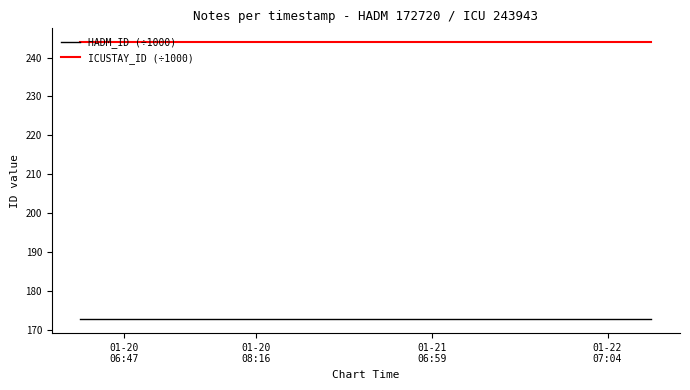

Which series has the largest total across all categories?

ICUSTAY_ID (÷1000)